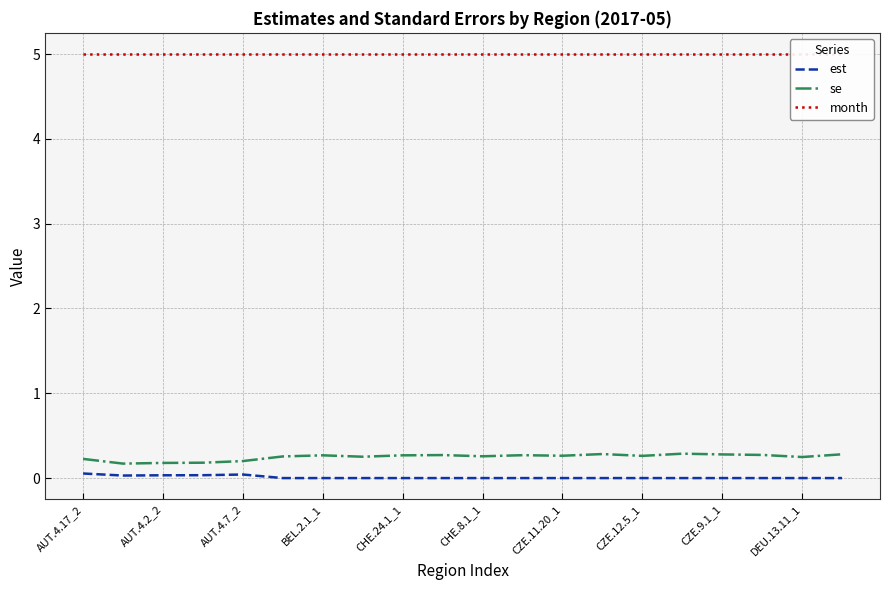

True or false: month has more than 2 interior local peaks.

False